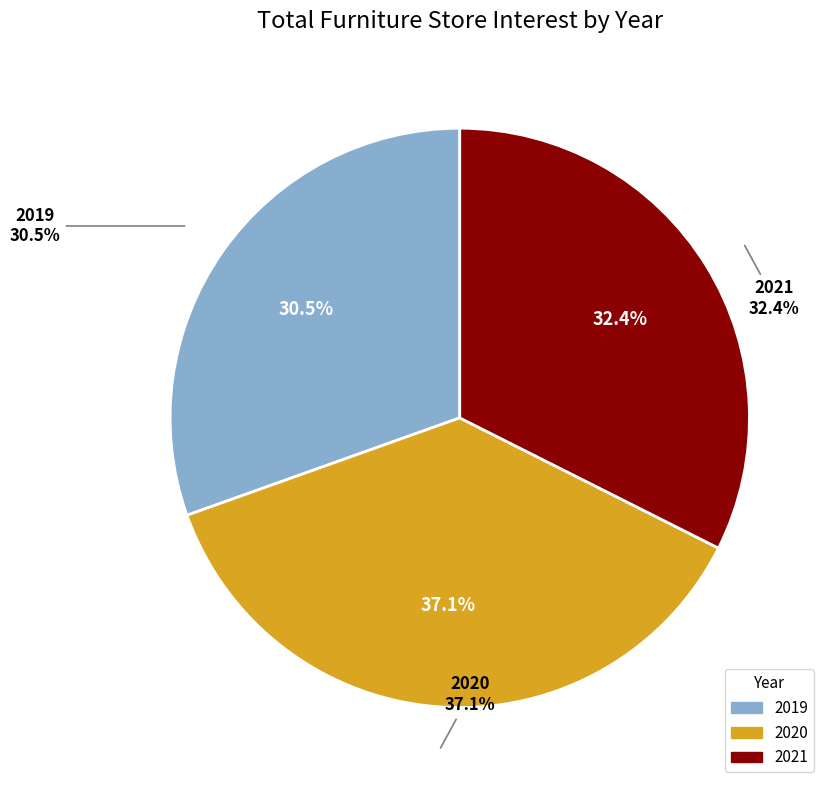

To the nearest percent, what percentage of the pie is 2019?

30%